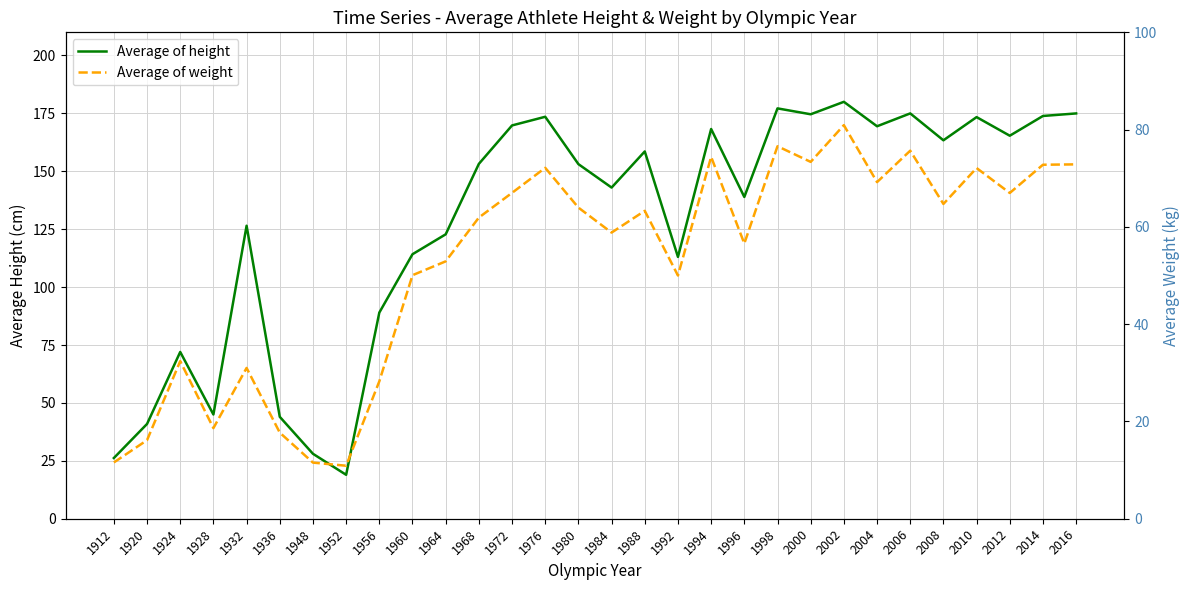

Between 2006 and 2016, which series saw the biggest shift?

Average of weight